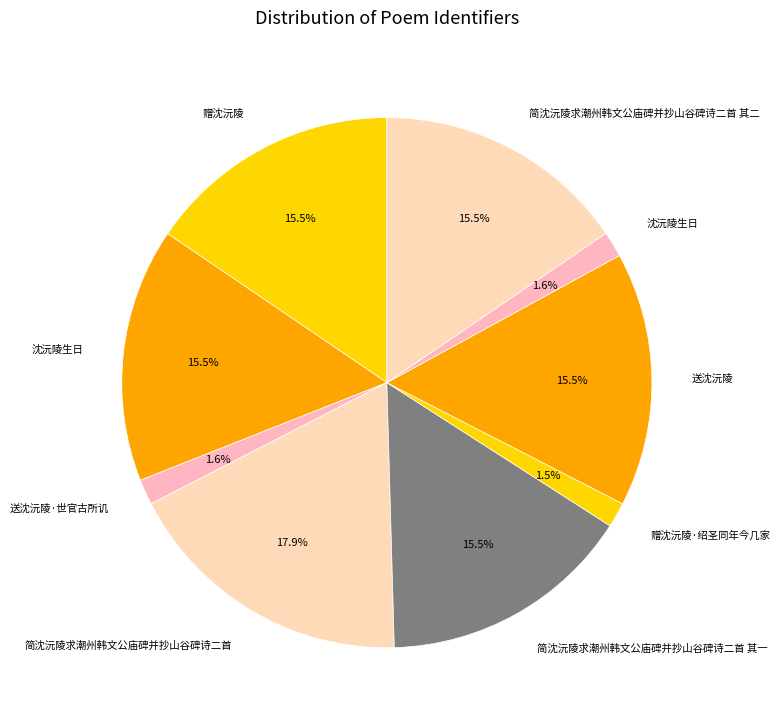

How many slices are in this pie chart?

9